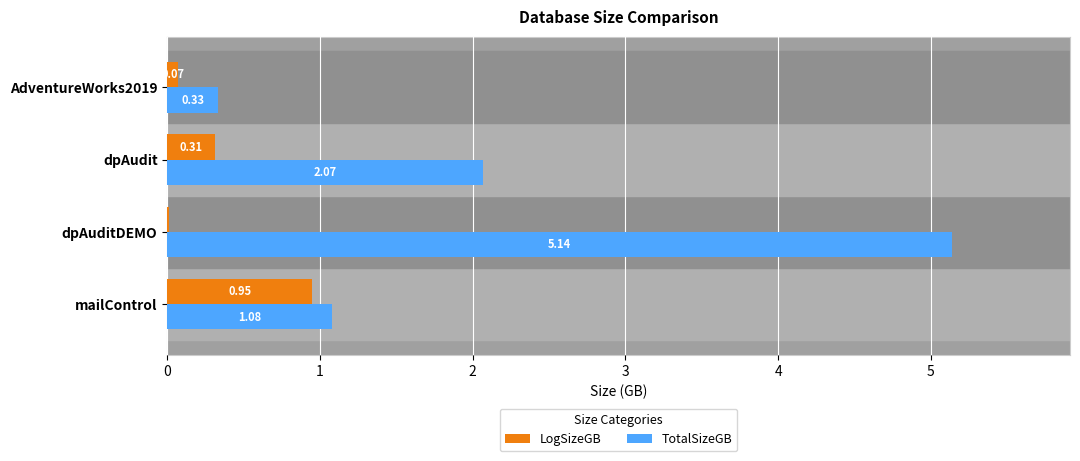

What is the total value across all series at mailControl?

2.0